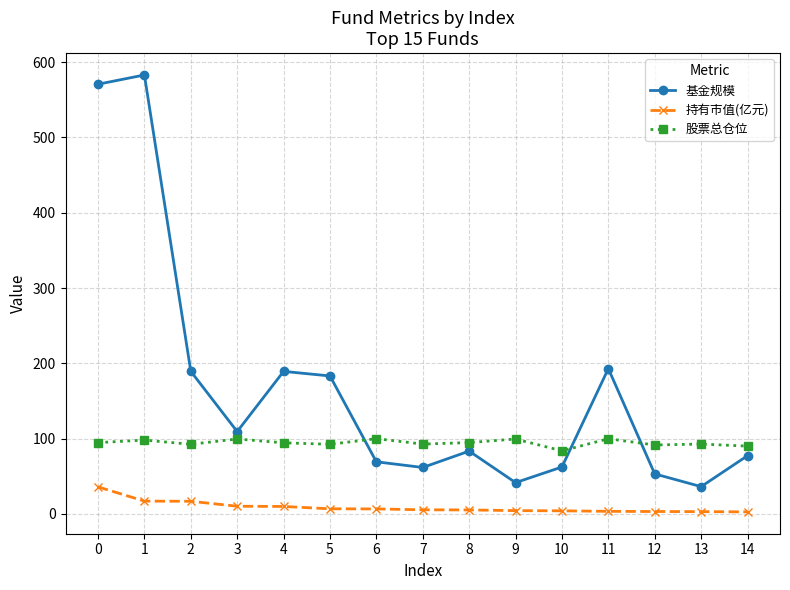

What is the difference between the highest and lowest values at 2?

172.6